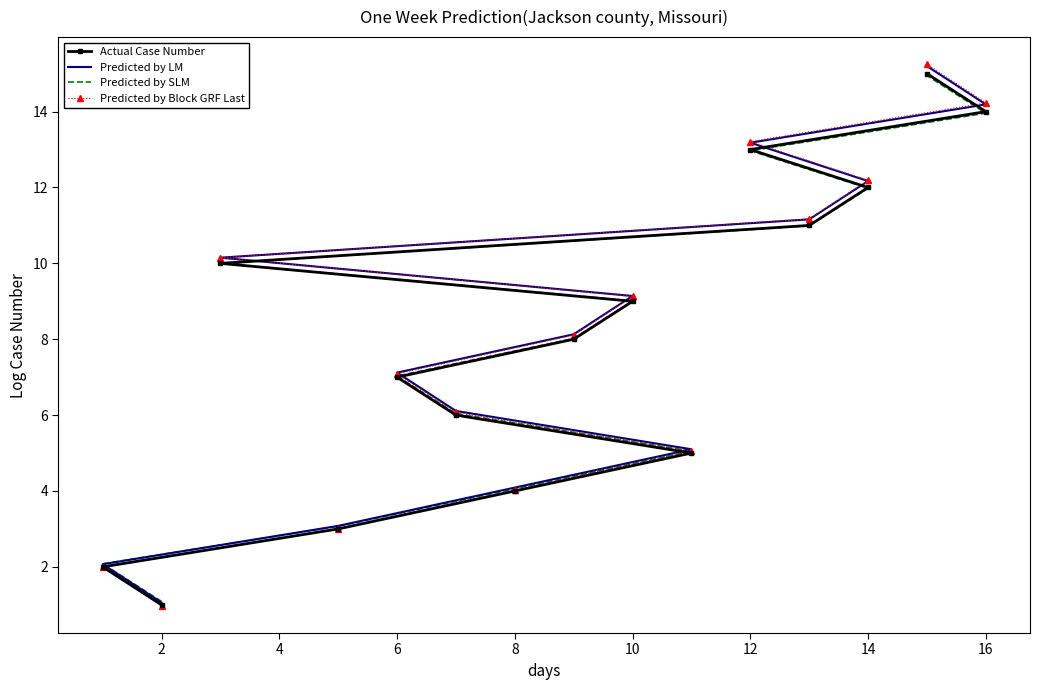

List the series in order of their peak value, highest first.

Predicted by Block GRF Last, Predicted by LM, Actual Case Number, Predicted by SLM